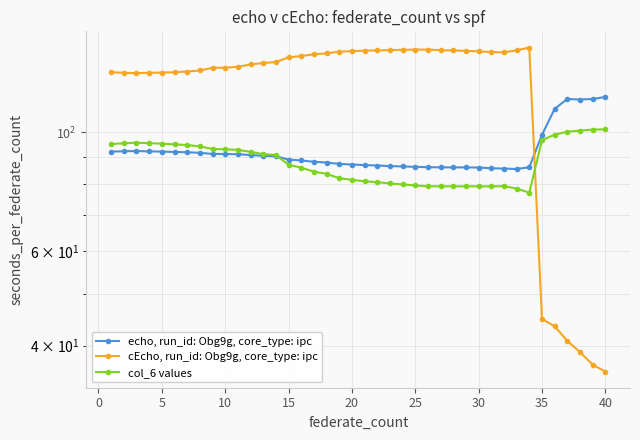

What is the average value of the echo, run_id: Obg9g, core_type: ipc series?

92.2